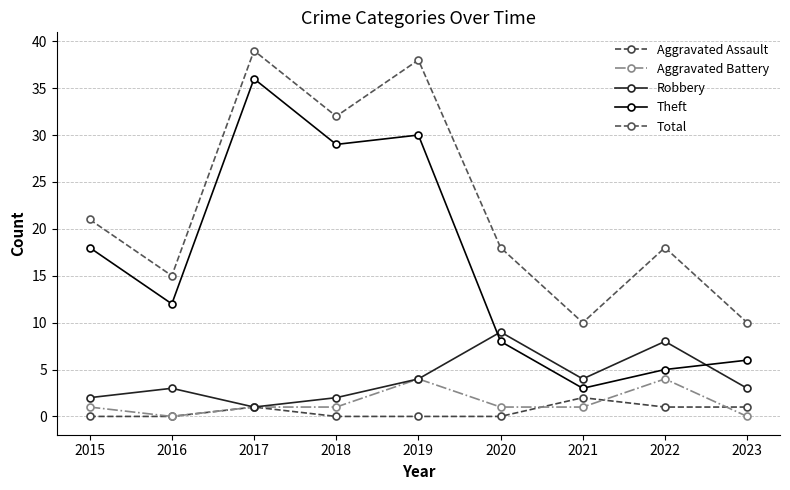

Which series has the largest total across all categories?

Total